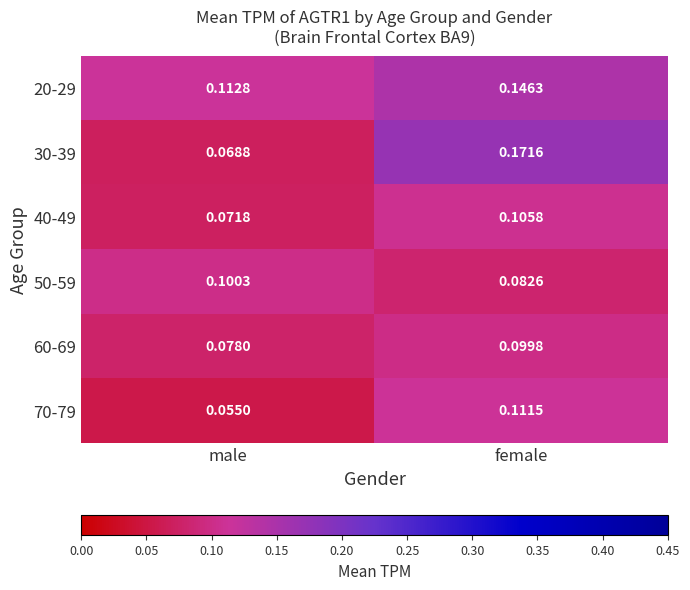

At which label is 30-39 closest to 0?

male